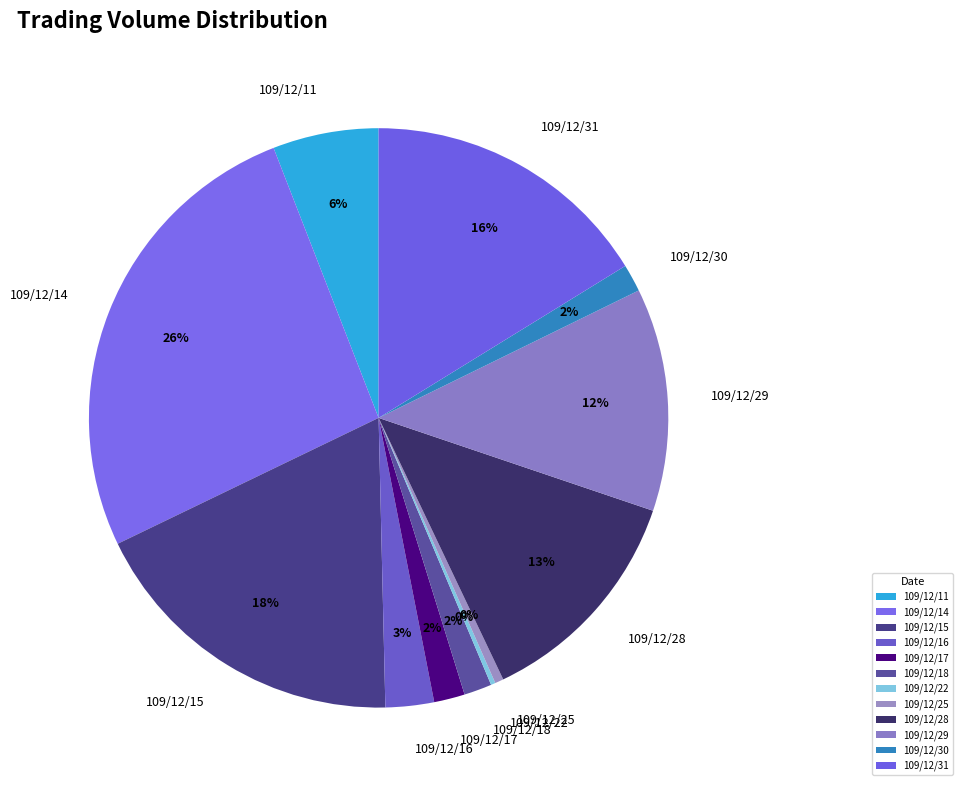

To the nearest percent, what is the difference between the largest and smallest slice percentages?

26%